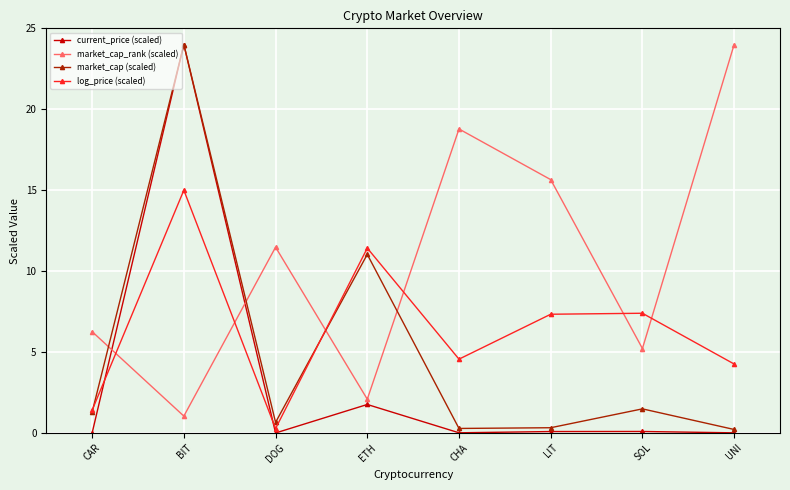

At which category does market_cap_rank (scaled) reach its first local valley?

BIT